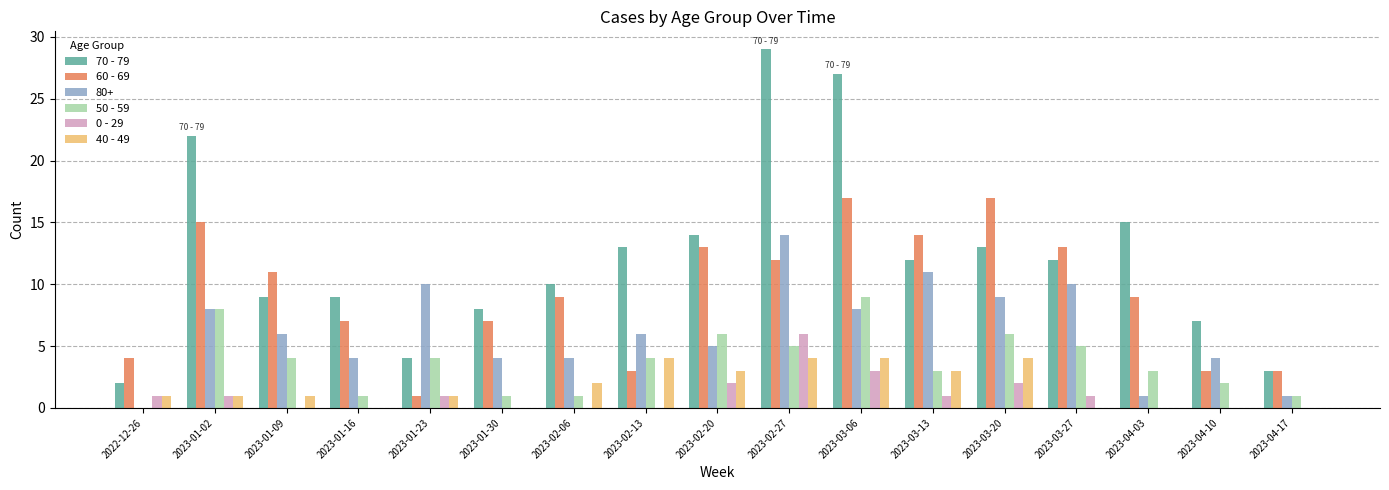

What is the sum of all 60 - 69 values?

158